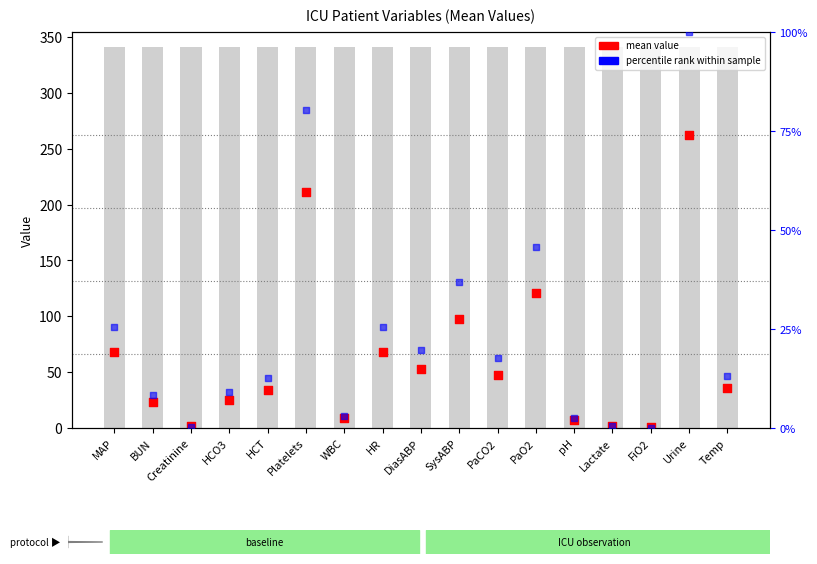

Which series reaches the maximum Y coordinate?

mean value